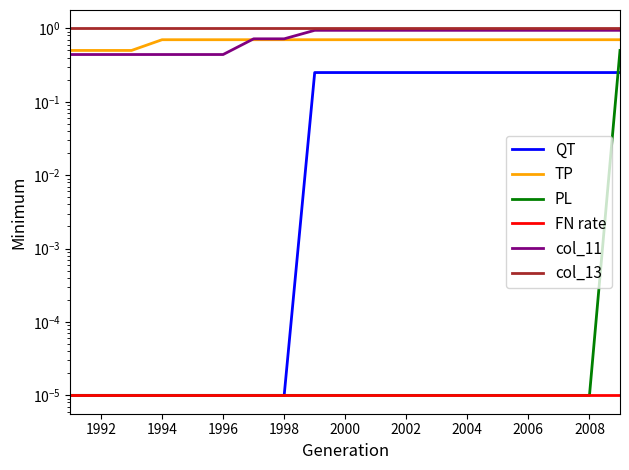

What is the greatest value displayed?

1.0